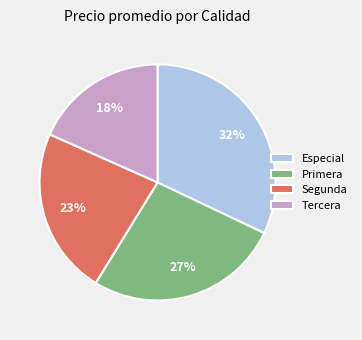

Is there any slice that represents more than half of the pie?

No